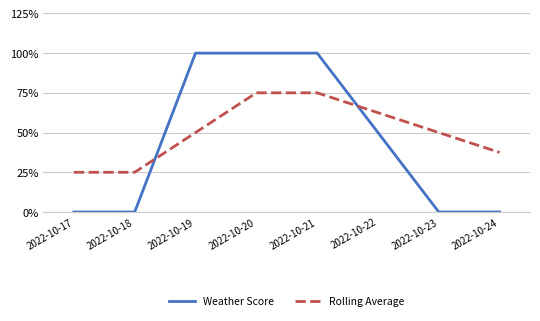

Does the chart display data point markers on the line(s)?

No